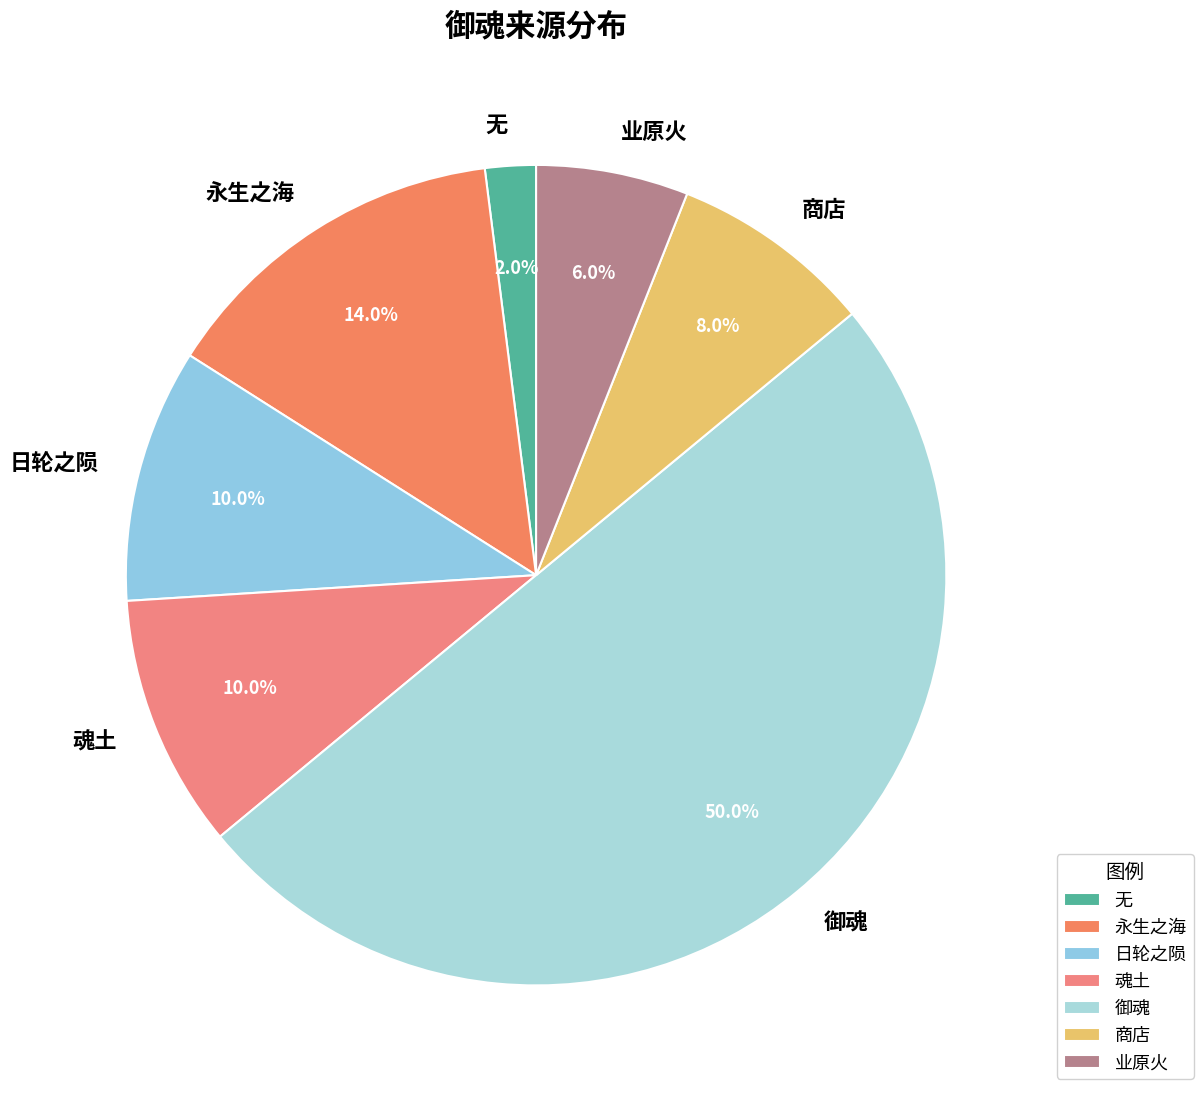

How many segments does this pie chart have?

7